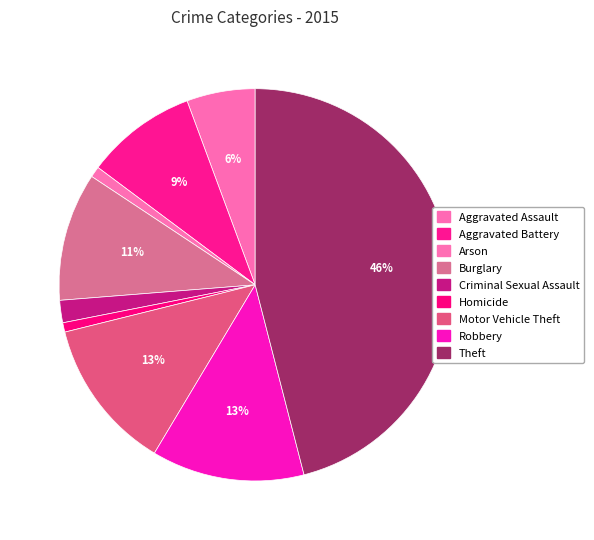

What is the largest slice in the pie chart?

Theft